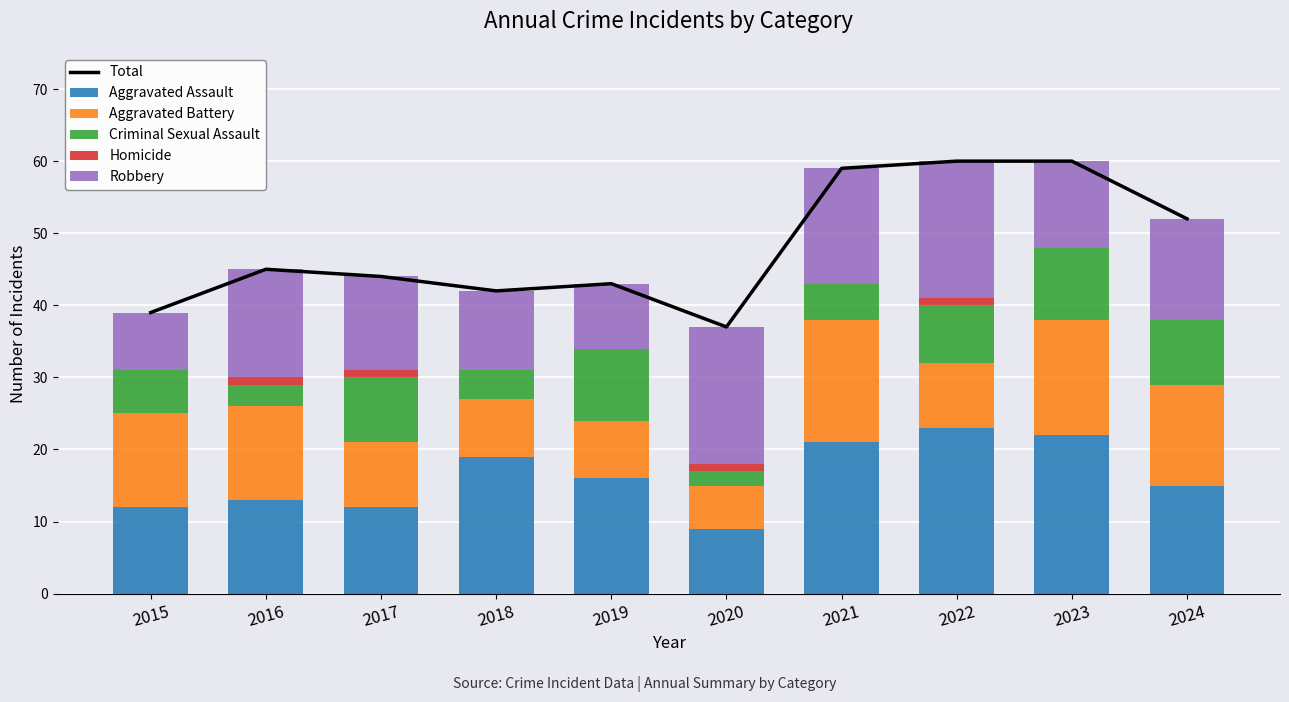

At which category is the sum across all series the highest?

2022